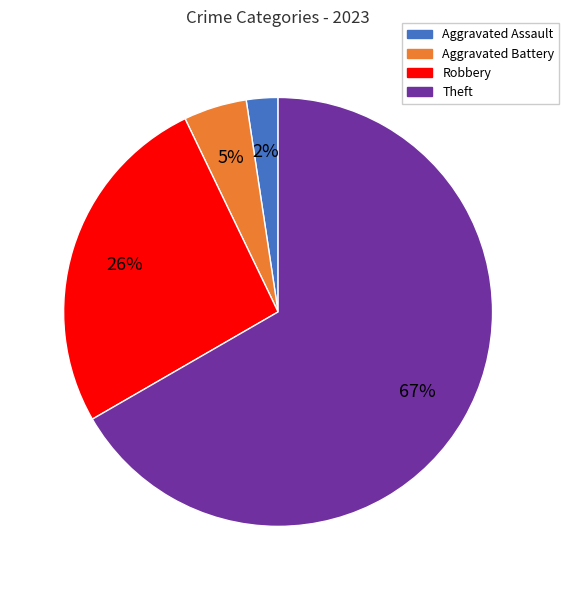

Is there a majority slice in this chart?

Yes